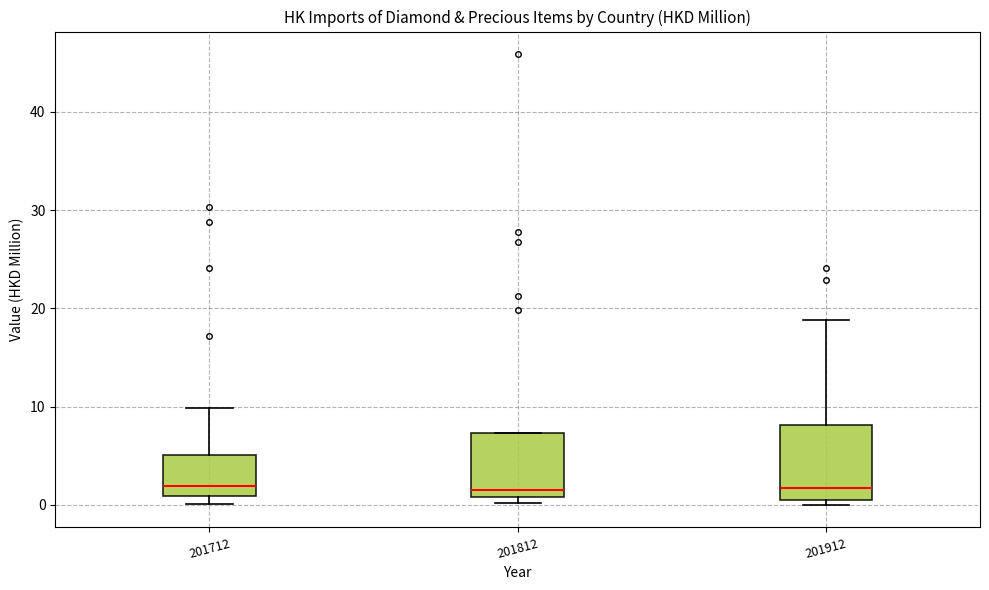

Comparing the boxes themselves (not the whiskers), which one is the tallest?

201912